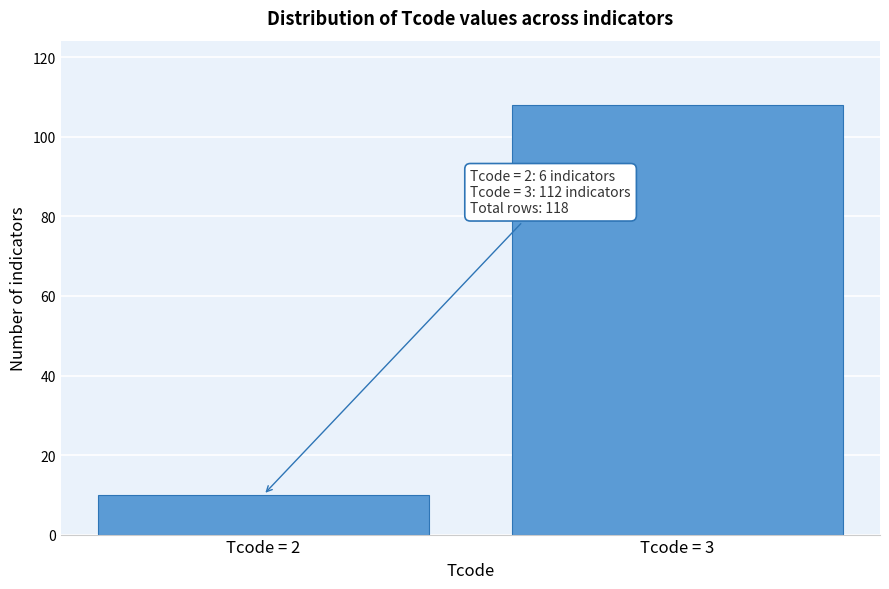

Reading right to left, what are all the values shown in this chart?

Tcode = 3=108	Tcode = 2=10